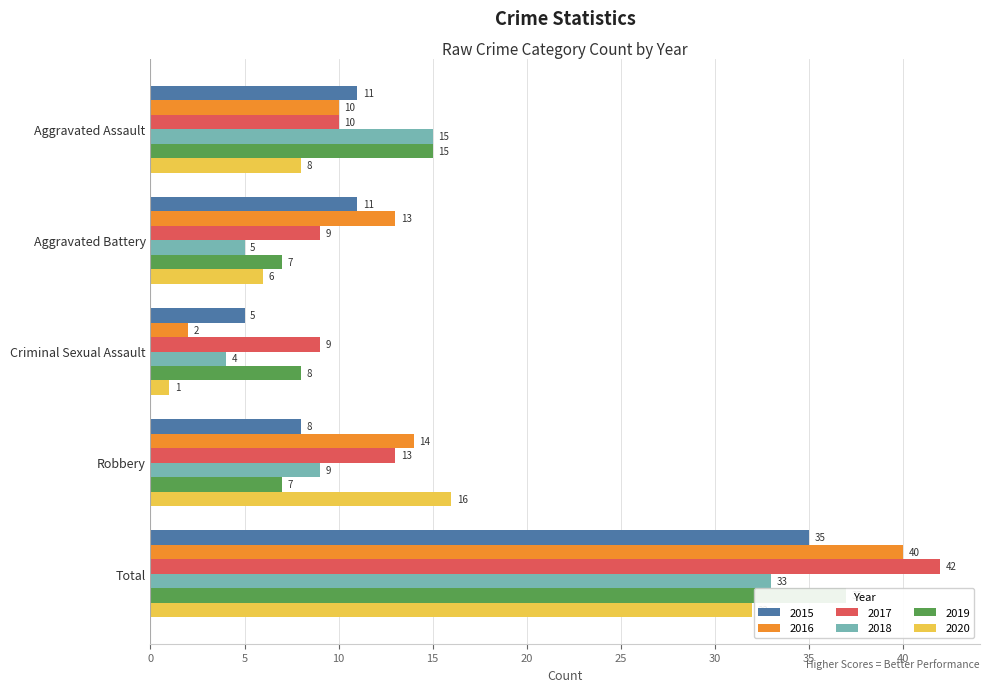

What are all the series names shown in the legend?

2015, 2016, 2017, 2018, 2019, 2020